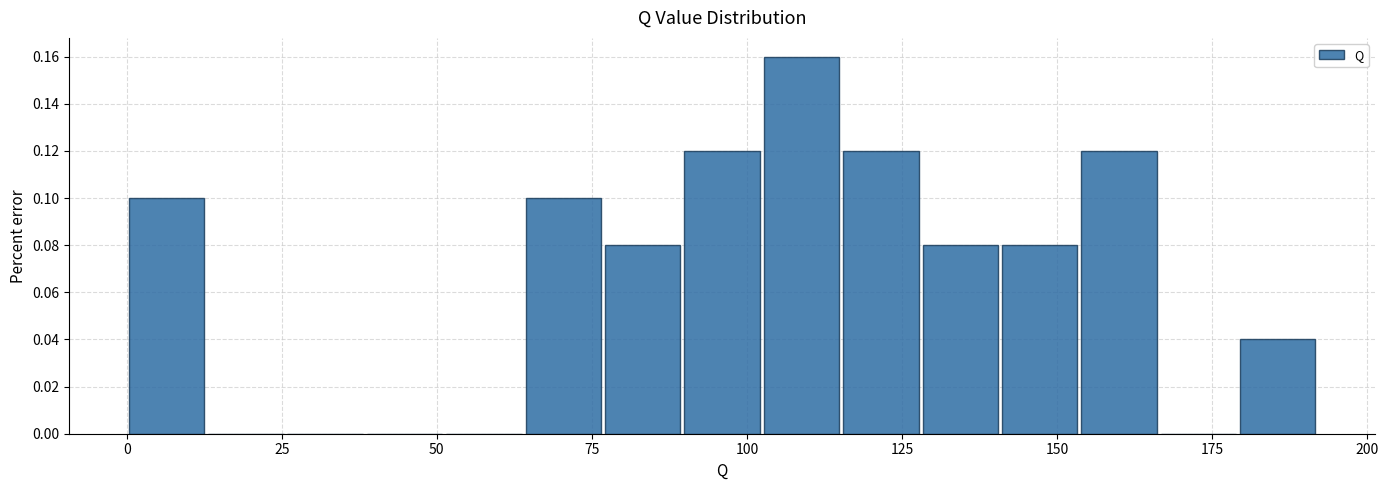

Read against the x-axis, roughly where is the centre of the tallest bar?

110